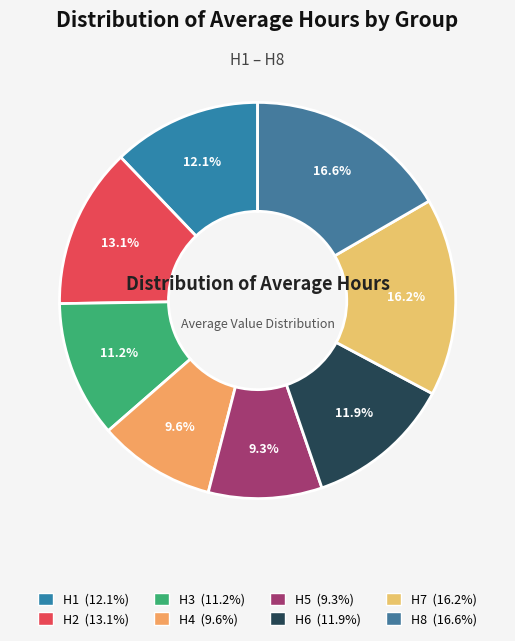

To the nearest percent, what percentage of the pie is H4?

10%